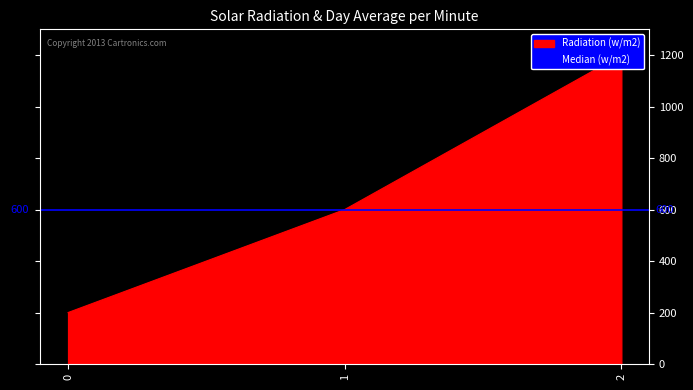

Between 1 and 0, which is larger?

1